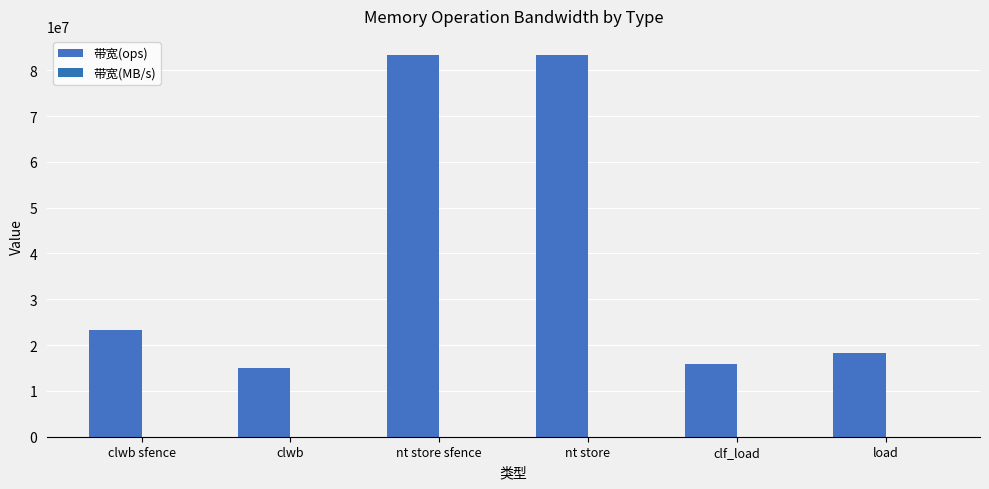

The 带宽(MB/s) series shows 1015 at clf_load. True or false?

True